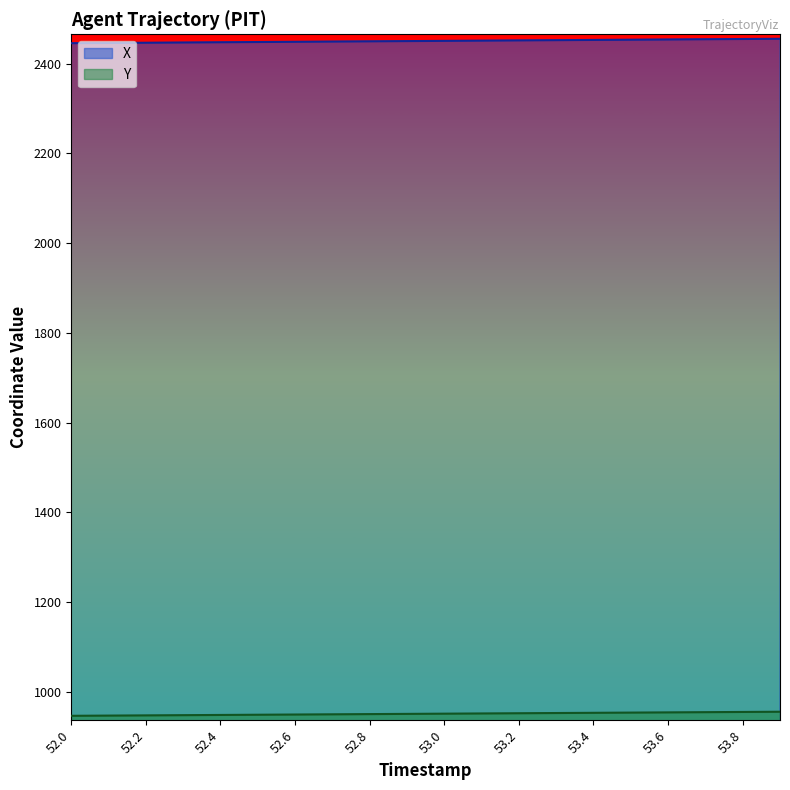

How many categories are shown in the chart?

20